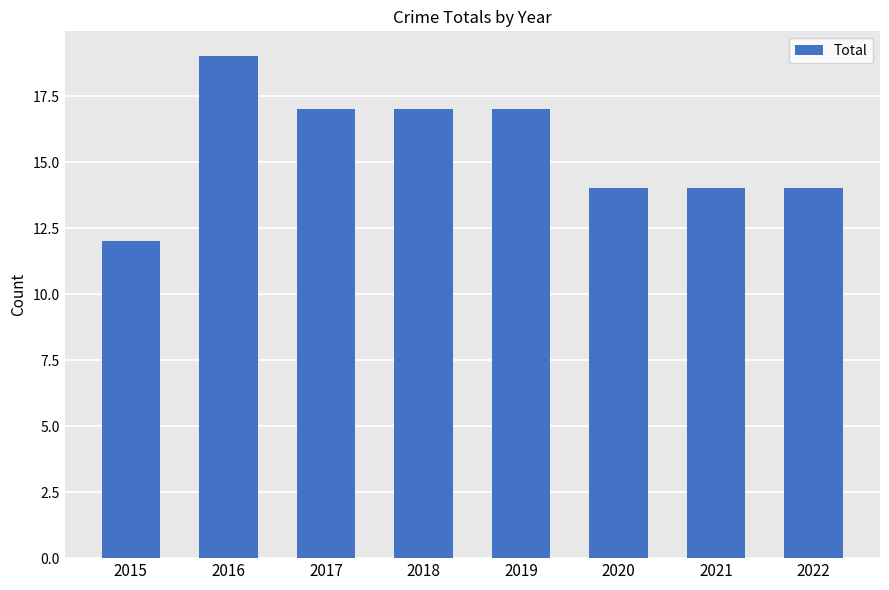

What is the value of the 6th bar from the left?

14